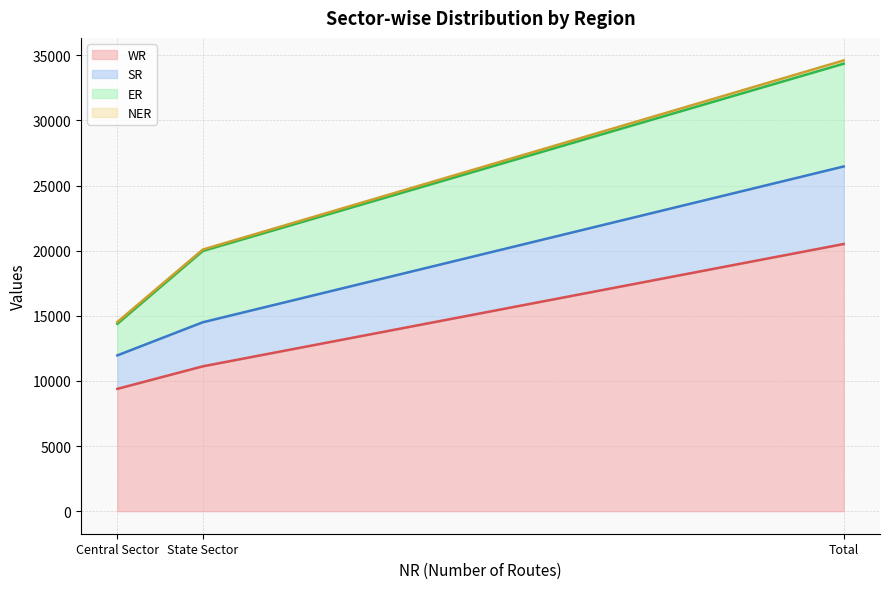

The WR series shows 11120 at State Sector. True or false?

True